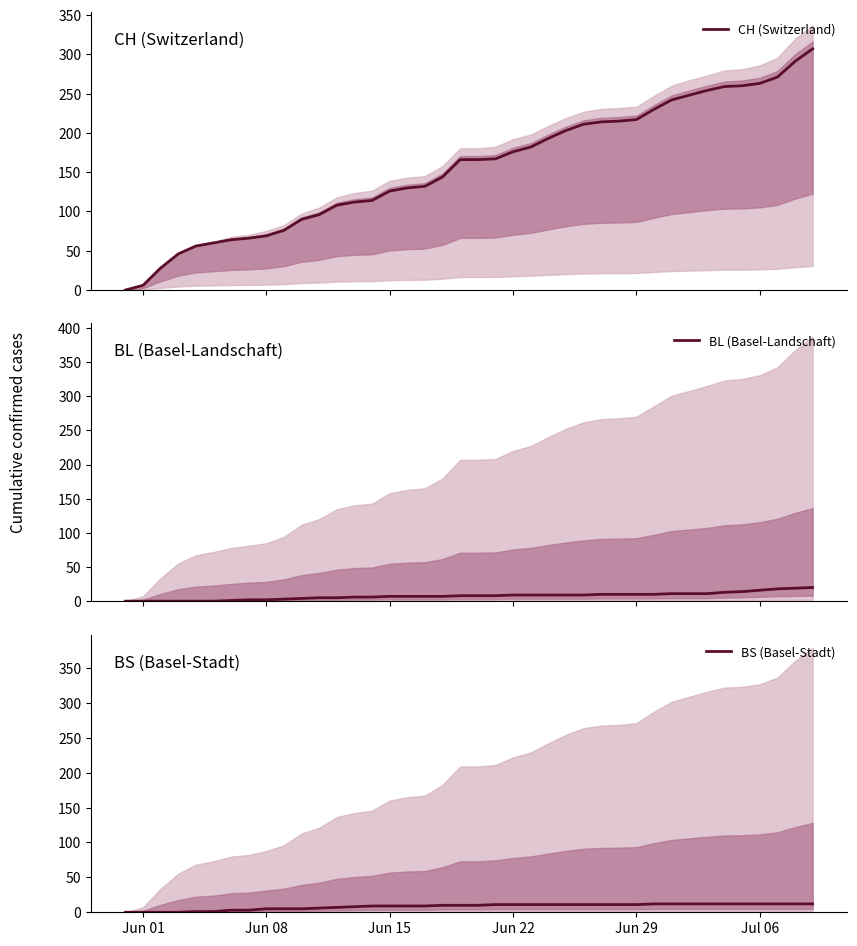

What are all the series names shown in the legend?

CH (Switzerland), BL (Basel-Landschaft), BS (Basel-Stadt)